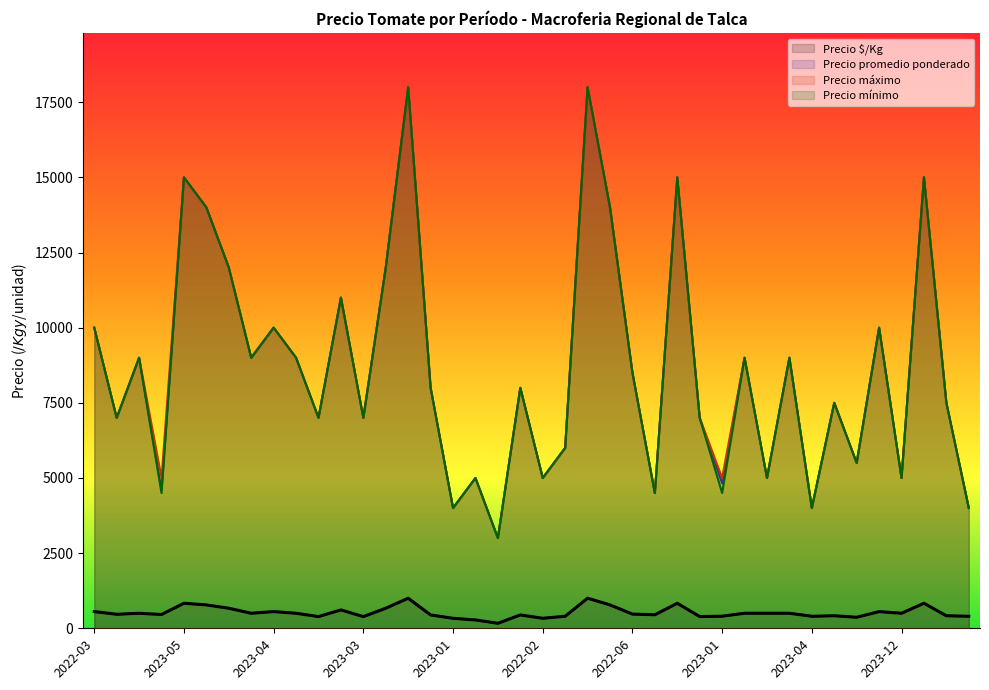

How many data points does each series have?

40